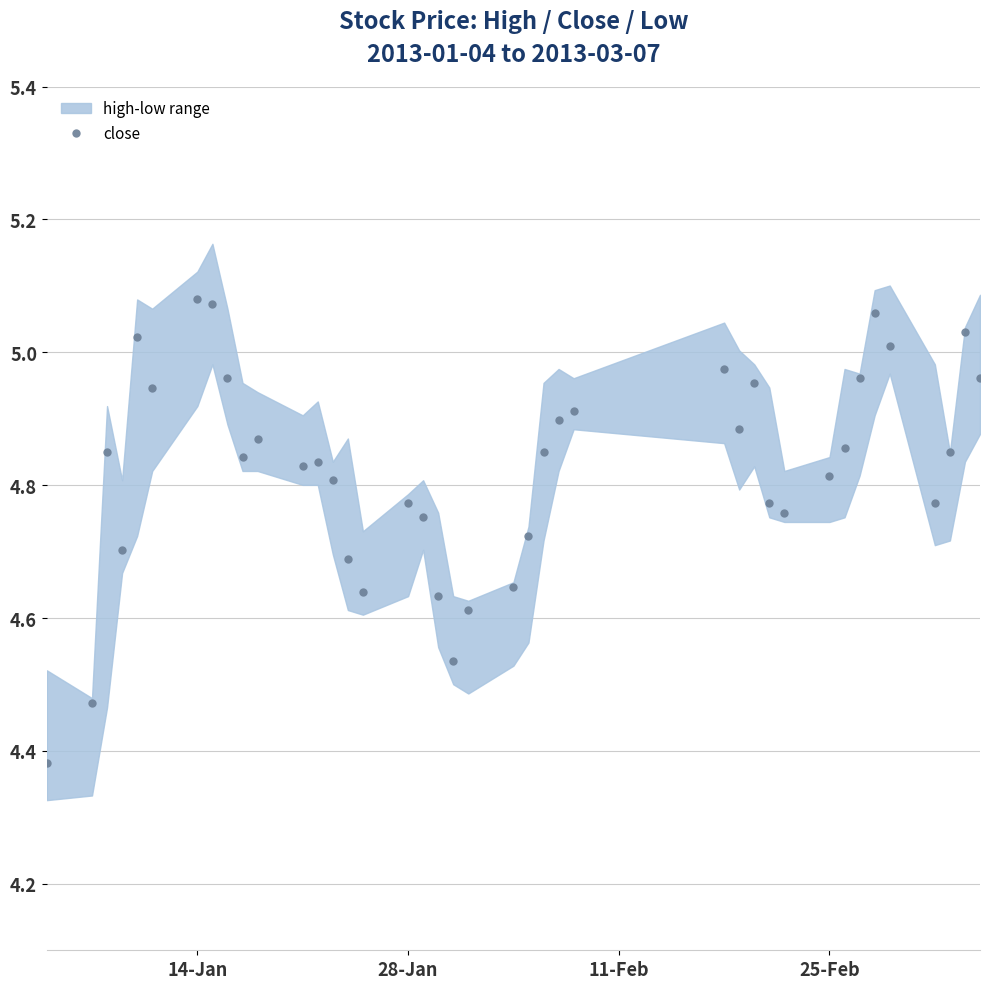

Reading left to right, extract all data points from this chart.

4.4	4.5	4.8	4.7	5.0	4.9	5.1	5.1	5.0	4.8	4.9	4.8	4.8	4.8	4.7	4.6	4.8	4.8	4.6	4.5	4.6	4.6	4.7	4.8	4.9	4.9	5.0	4.9	5.0	4.8	4.8	4.8	4.9	5.0	5.1	5.0	4.8	4.8	5.0	5.0